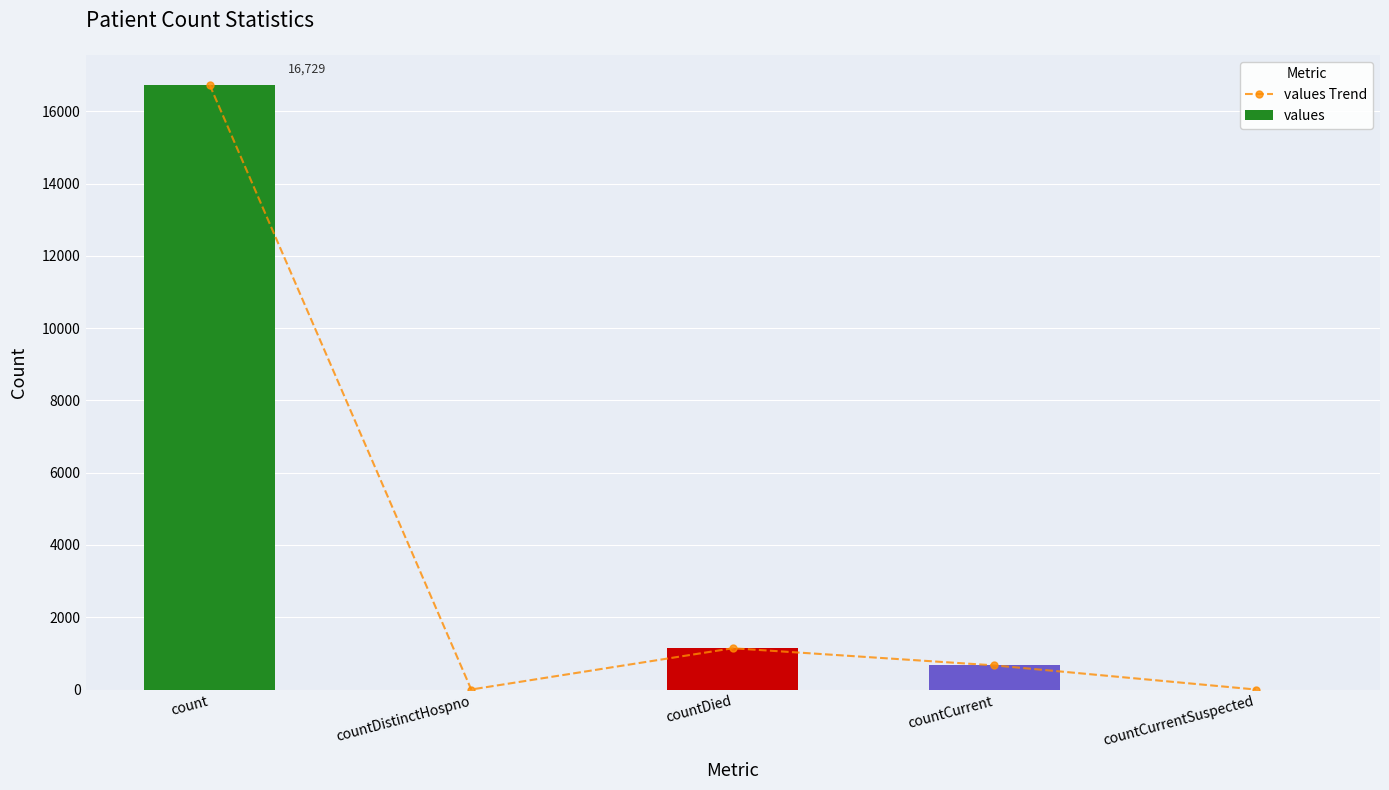

Does the chart contain stacked bars?

No